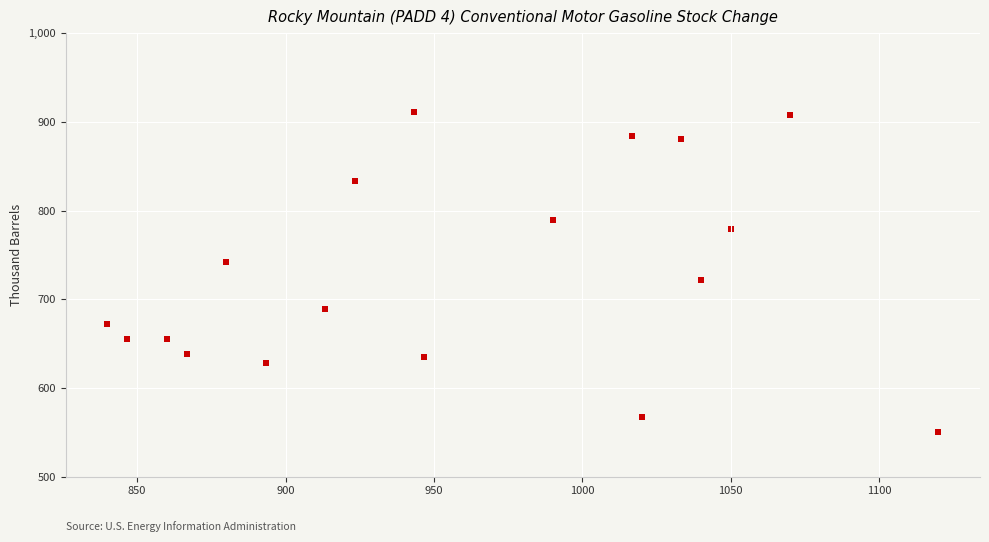

What is the range of X values (max minus min)?

280.0